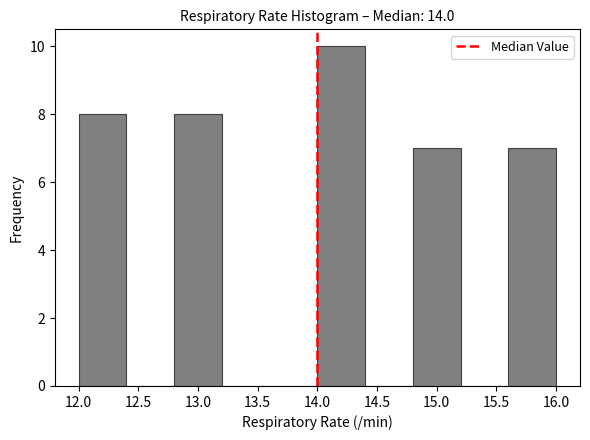

Over which range of the x-axis is the bar tallest?

14.0 to 14.4